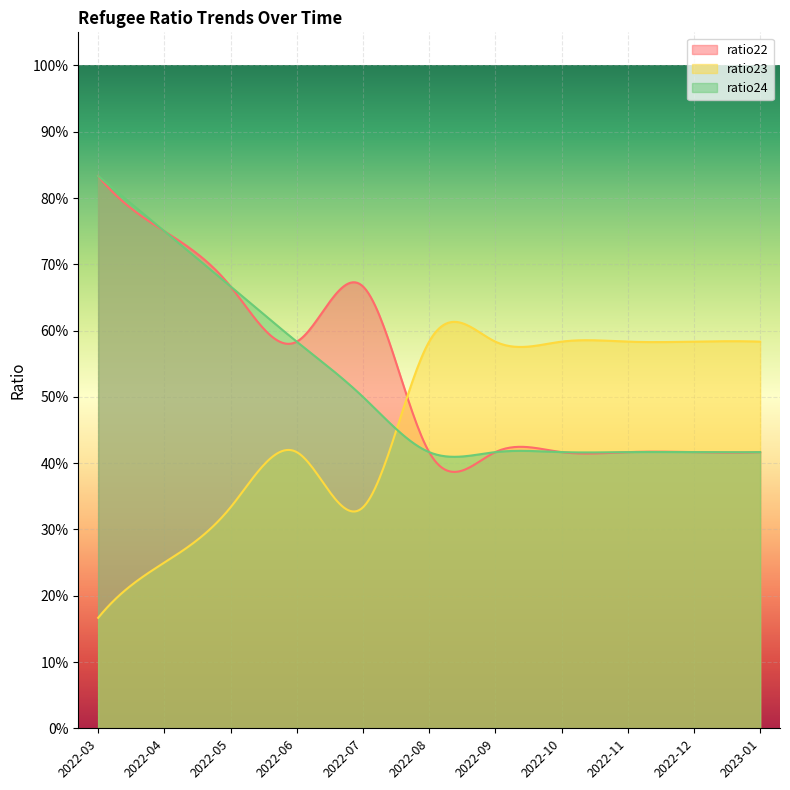

Which series has the widest spread of values?

ratio22